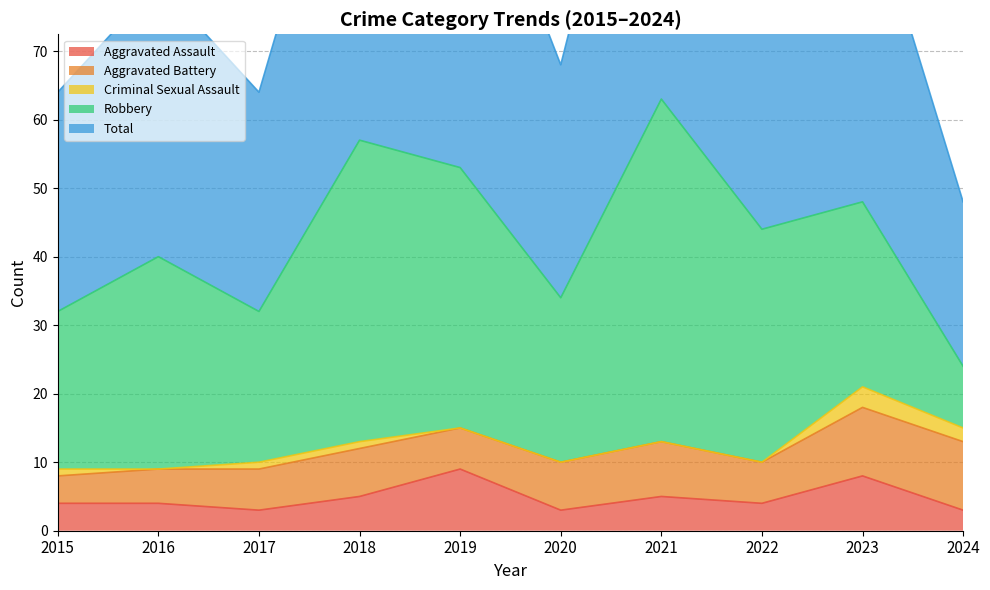

List the series in order of their peak value, highest first.

Total, Robbery, Aggravated Battery, Aggravated Assault, Criminal Sexual Assault